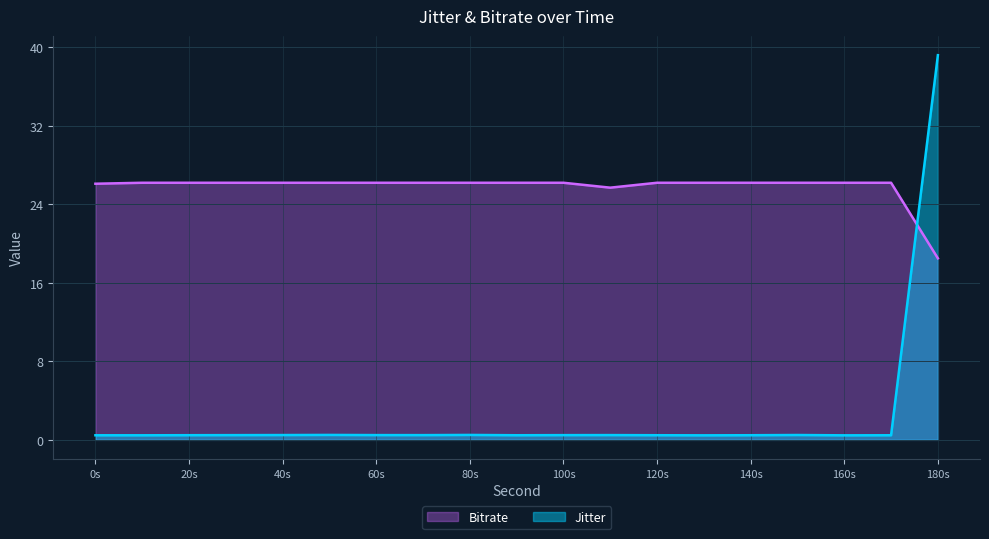

Read the Bitrate value at 100.0.

26.2